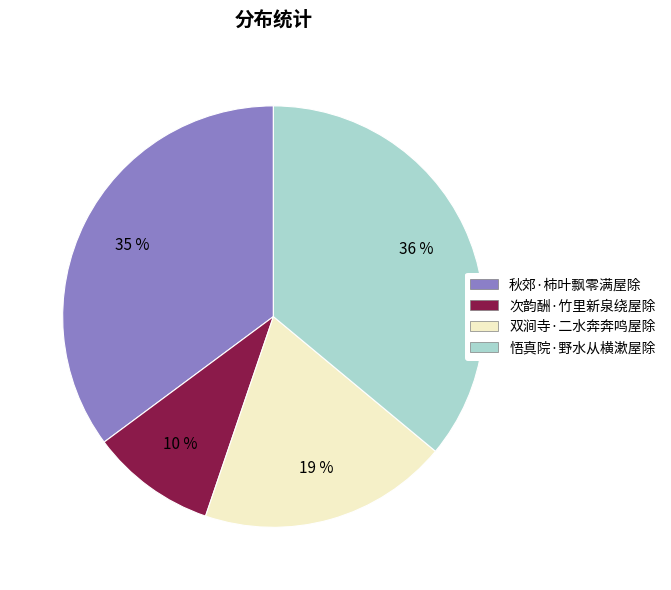

Is it true that 悟真院·野水从横漱屋除 is 36% of the pie?

True